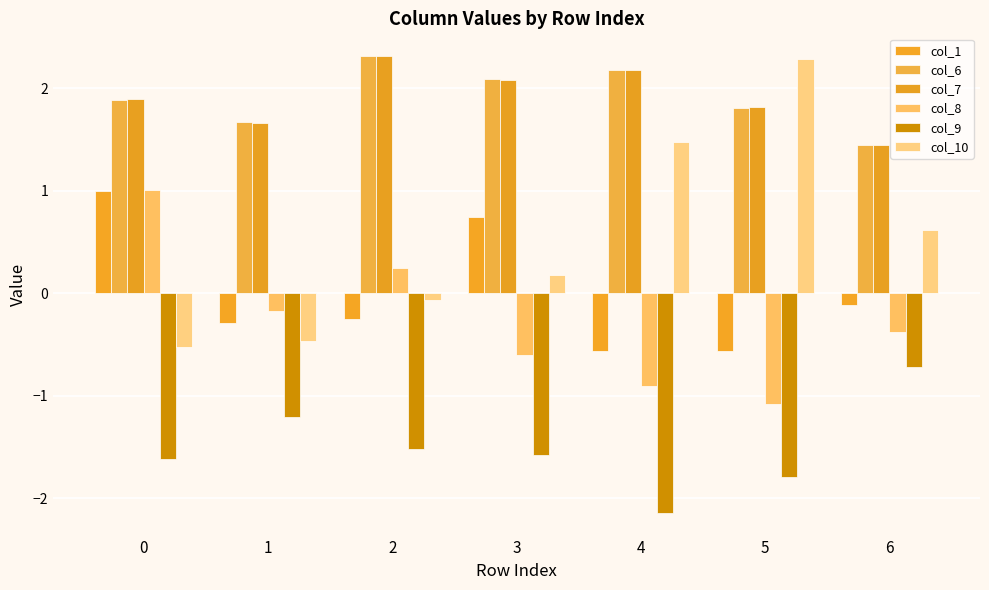

At how many categories does at least one series exceed 1?

7